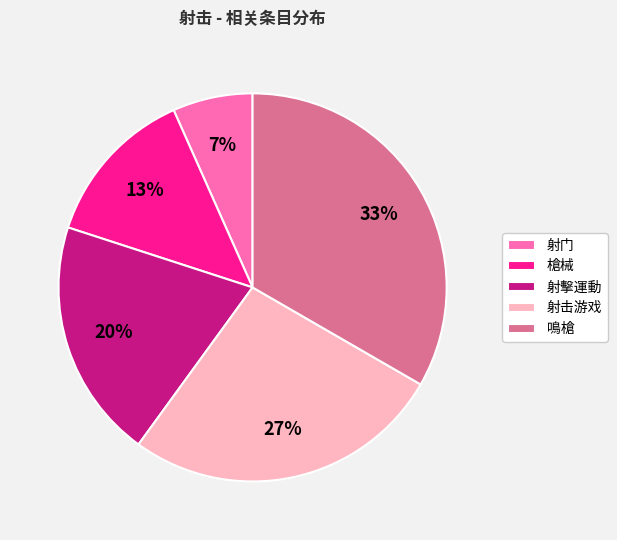

To the nearest percent, what is the combined percentage of 射擊運動 and 射门?

27%